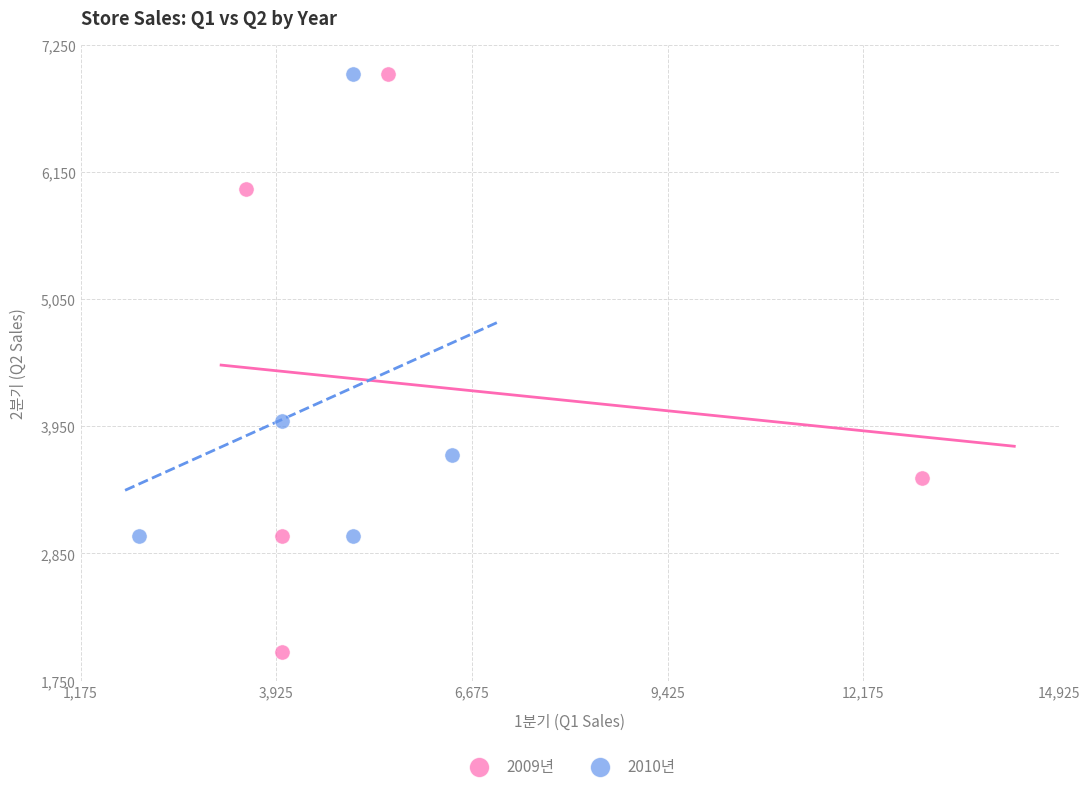

Which series has the widest spread of Y values?

2009년